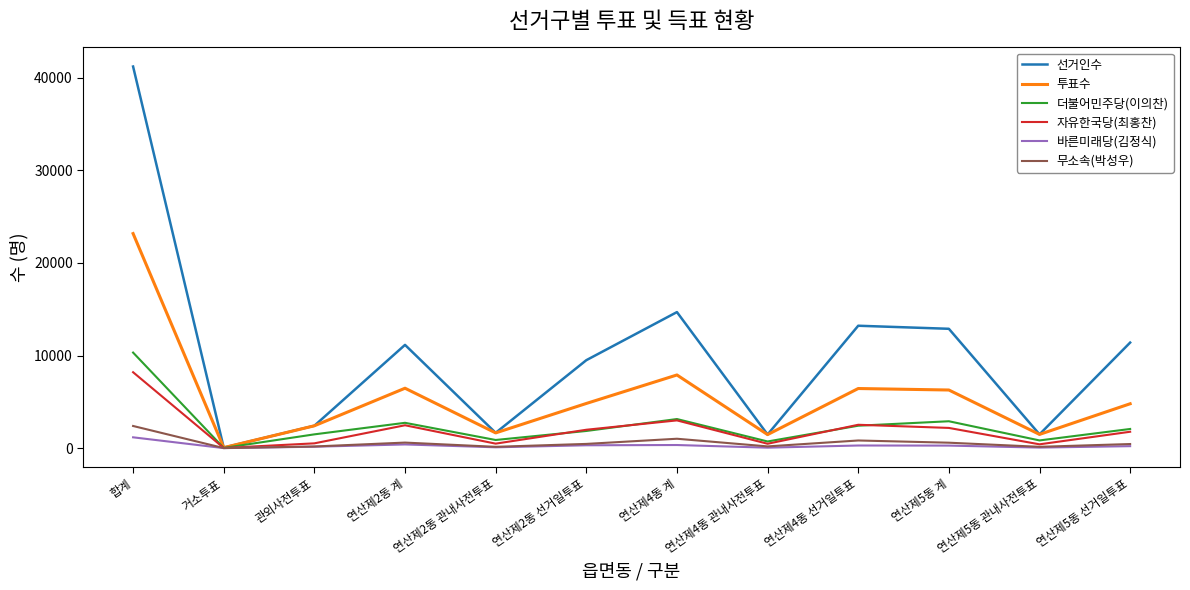

Which series has the largest total across all categories?

선거인수